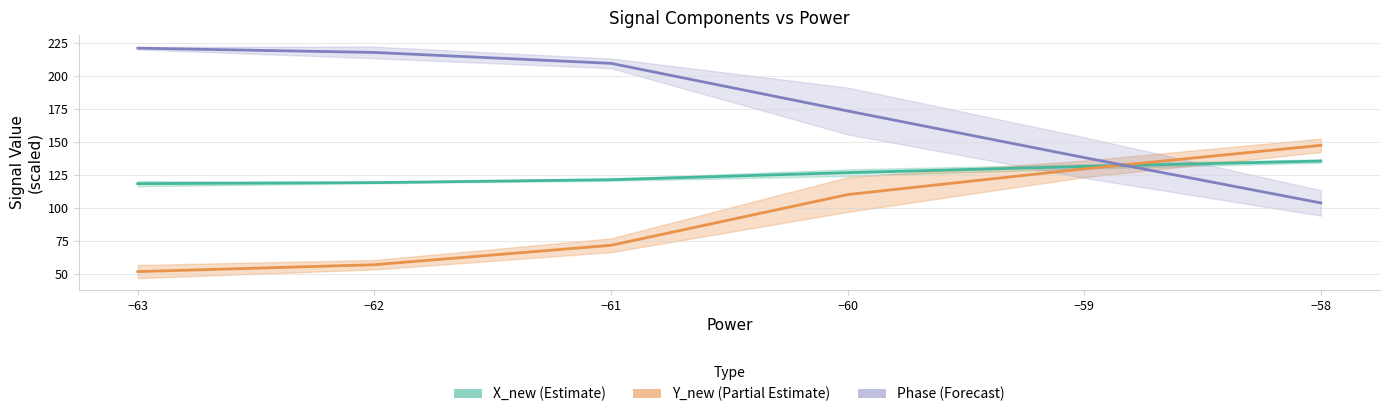

Does the chart have visible grid lines?

Yes